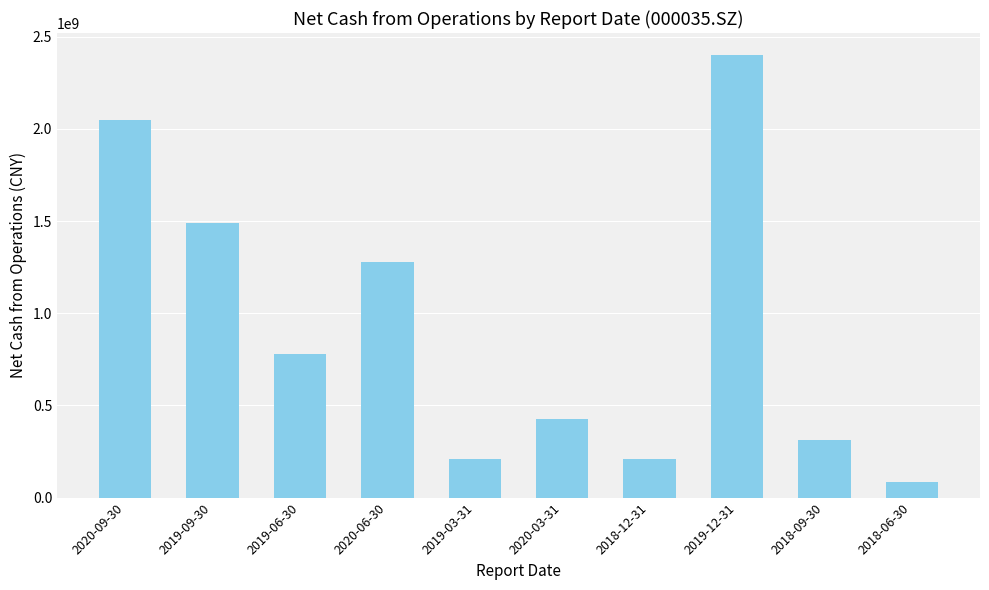

At which label is the value closest to 1242806428?

2020-06-30